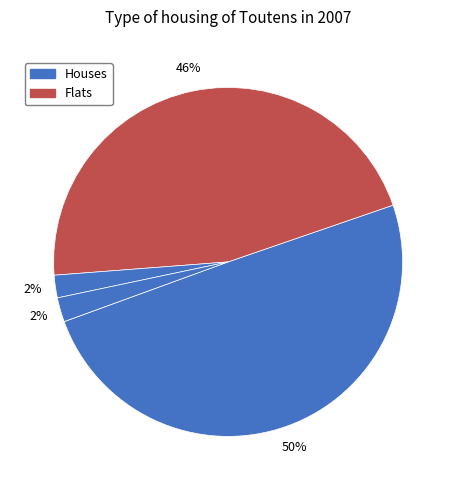

How many slices are in this pie chart?

5